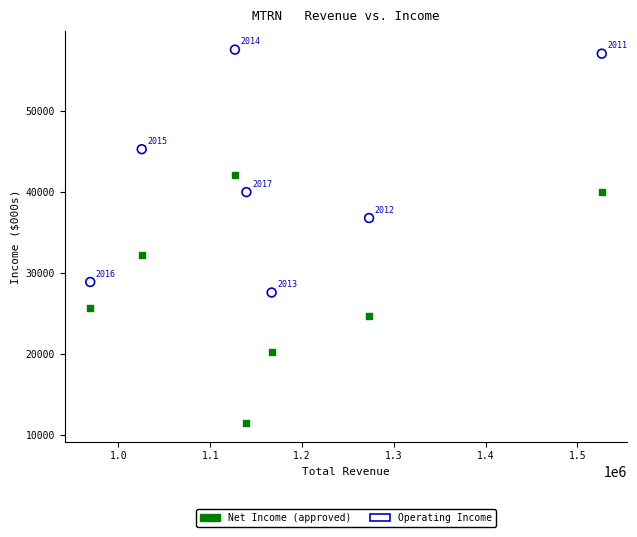

Across all series, what Y value is closest to 34550?

36800